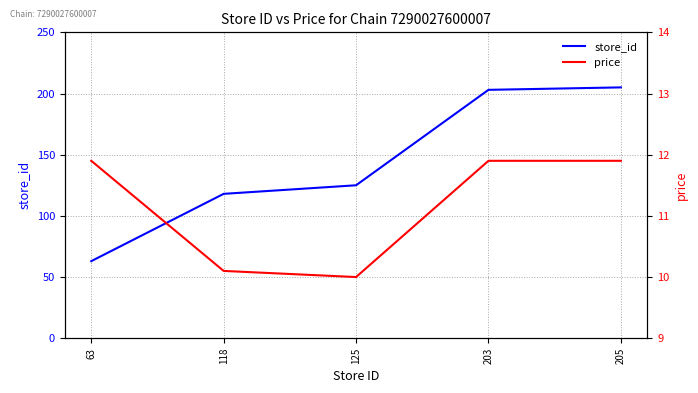

How many data points in store_id are above 125?

2